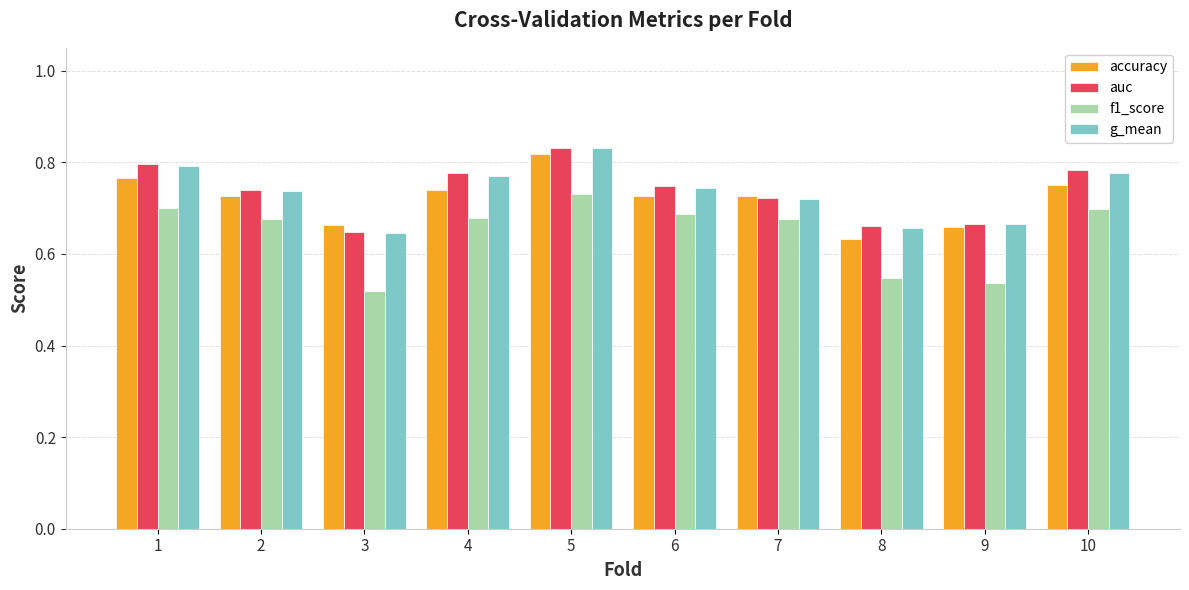

Are the bars horizontal?

No